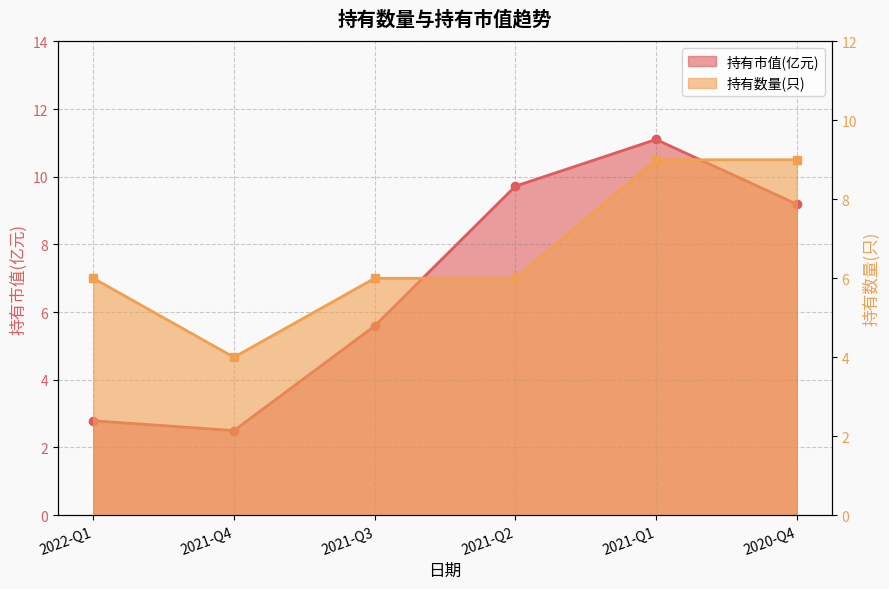

What is the sum of the 持有市值(亿元) values at 2021-Q4 and 2021-Q2?

12.2